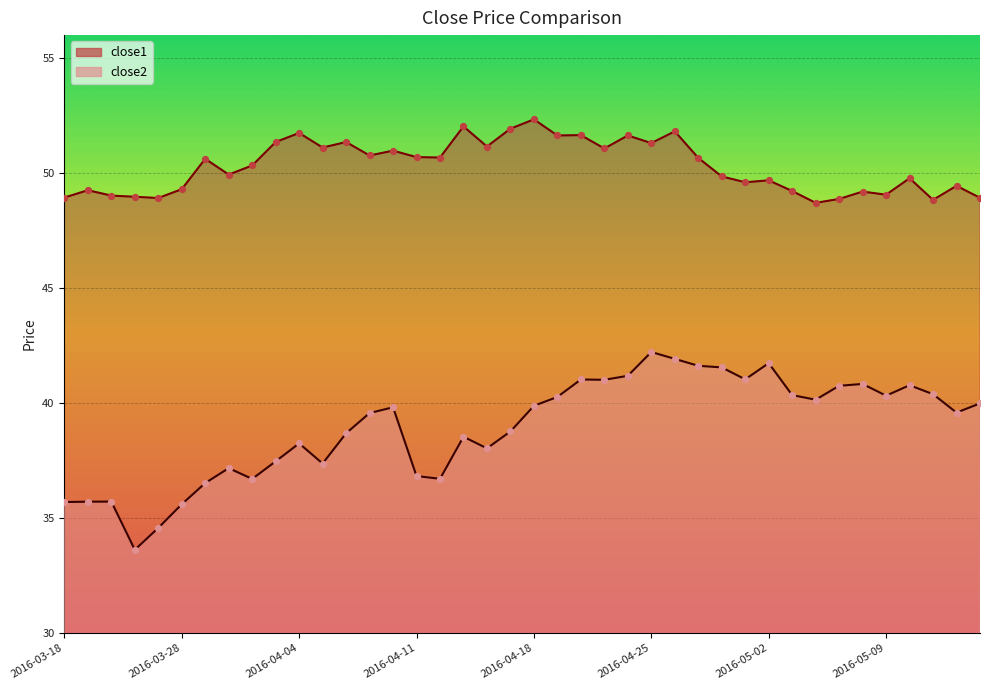

What is the total value across all series at 2016-05-10?

90.5